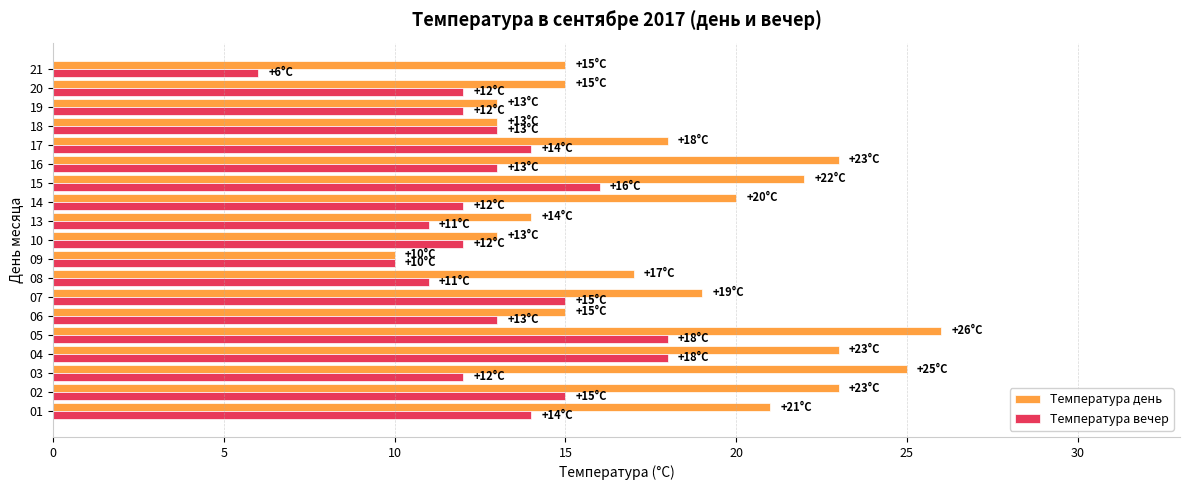

At which category is the sum across all series the highest?

05